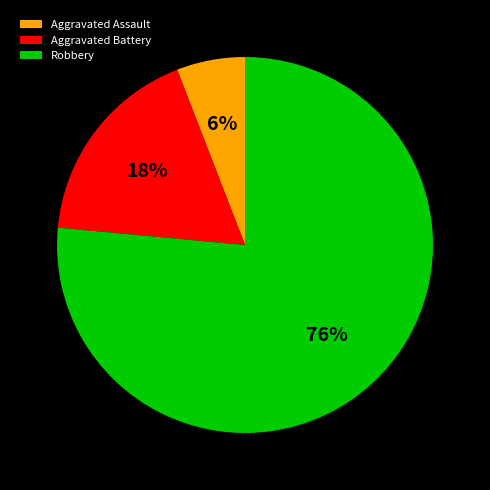

Is there a majority slice in this chart?

Yes